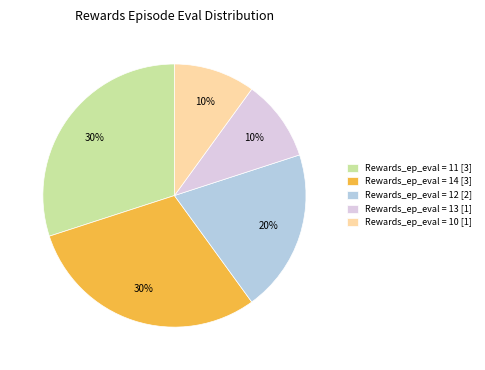

True or false: Rewards_ep_eval = 11 [3] accounts for 30% of the total.

True